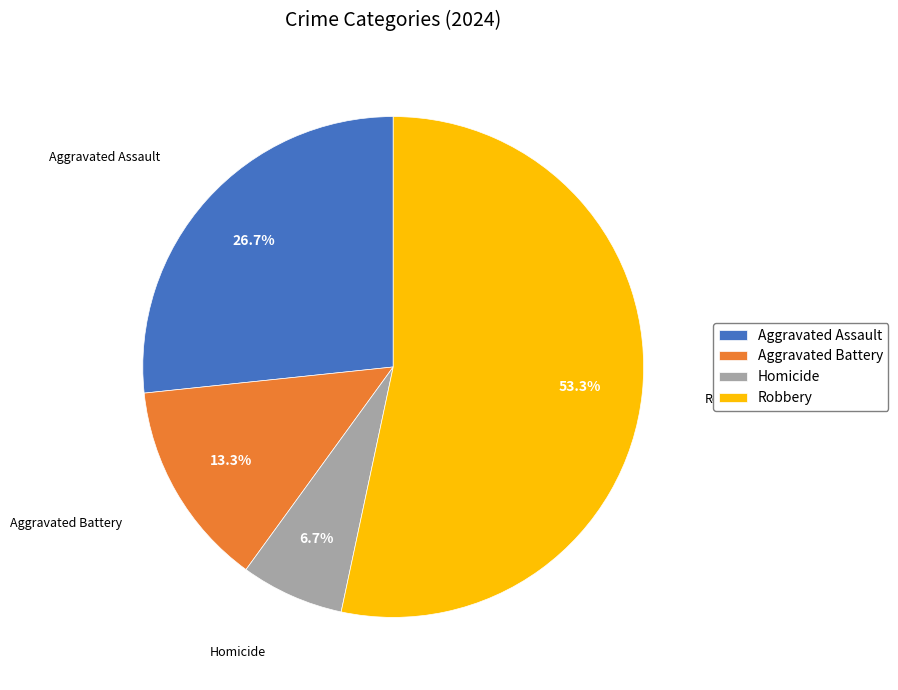

What is the total percentage of Homicide and Robbery?

60.0%